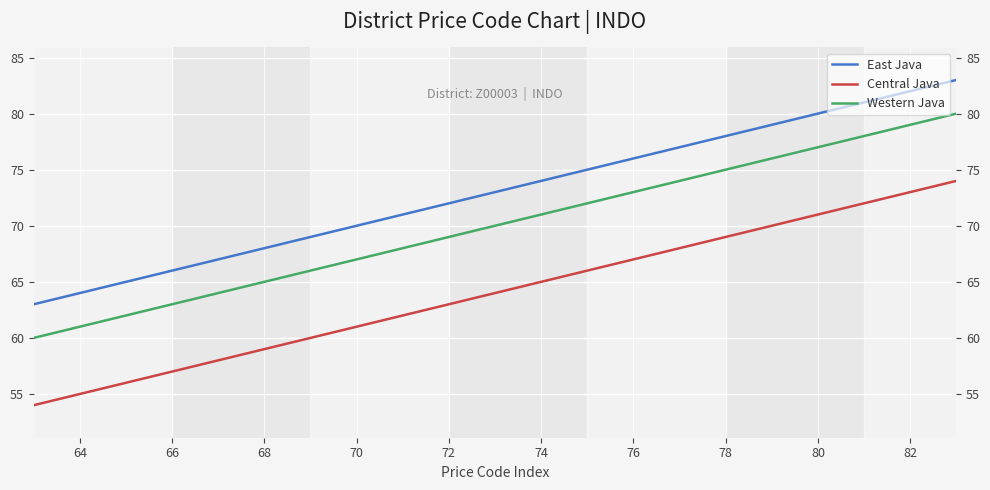

How many data points does each series have?

21